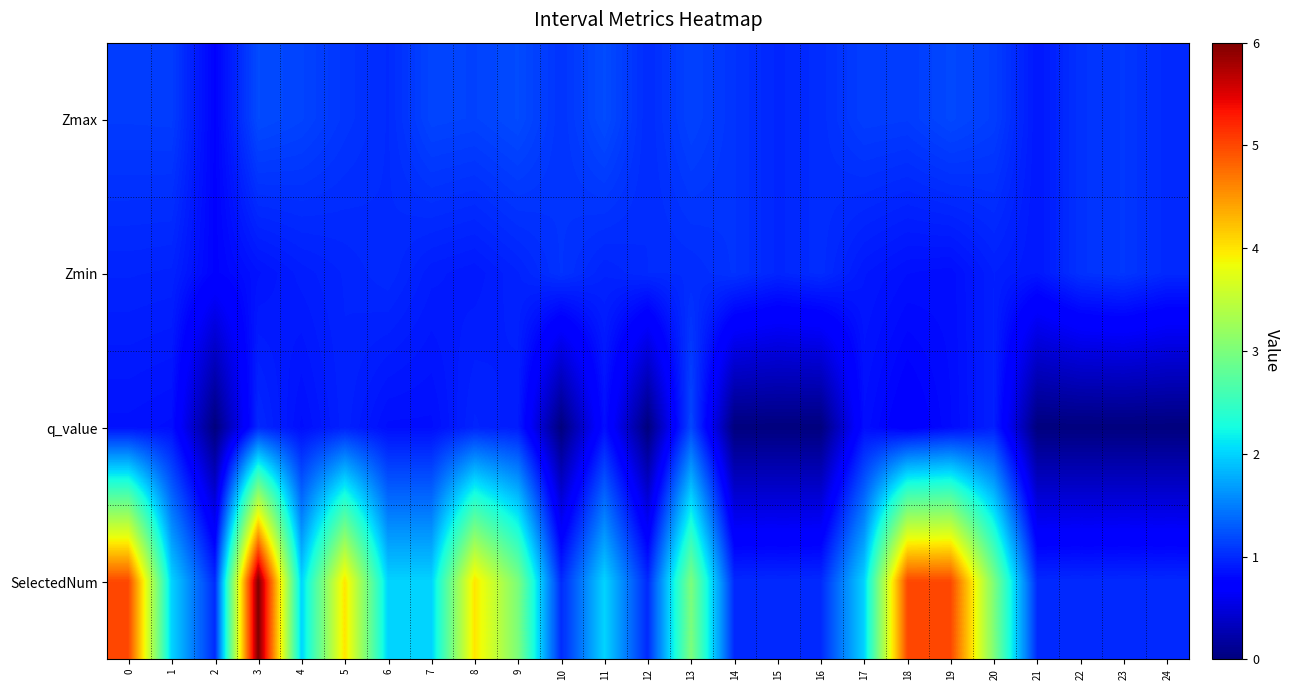

Between 2 and 13, which is larger?

13